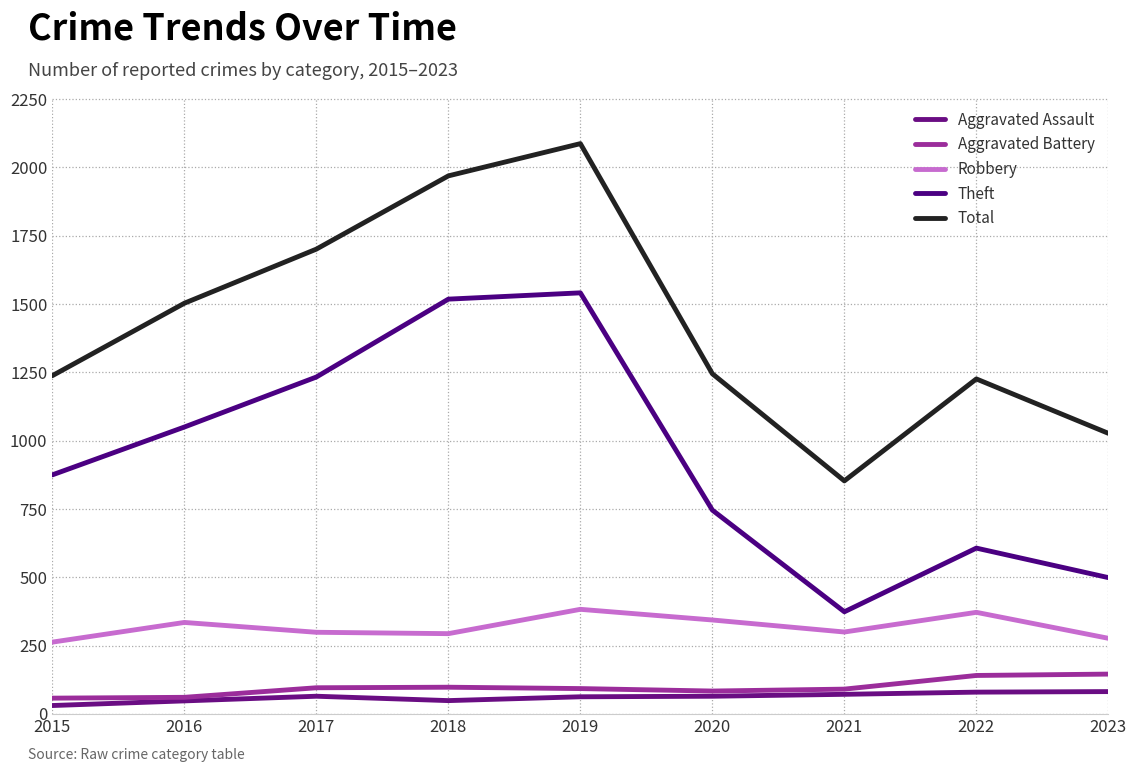

True or false: Aggravated Battery and Robbery intersect in this chart.

False